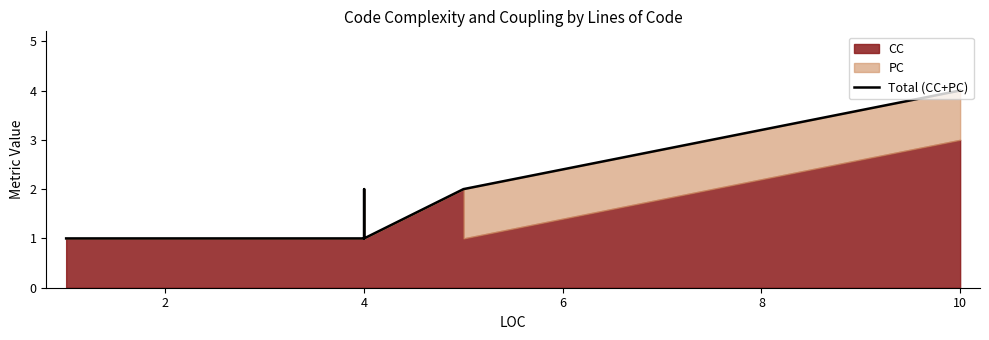

What is the change in value from 0 to 9?

+3